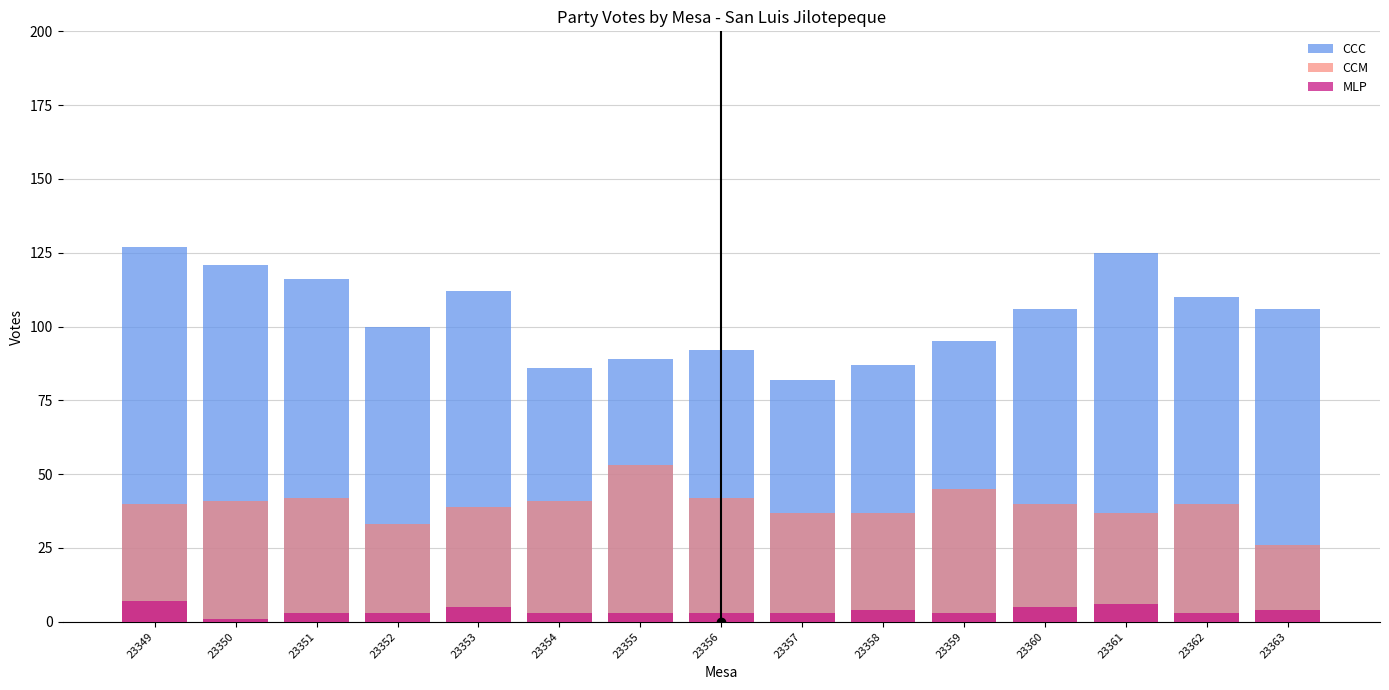

What are all the series names shown in the legend?

CCC, CCM, MLP